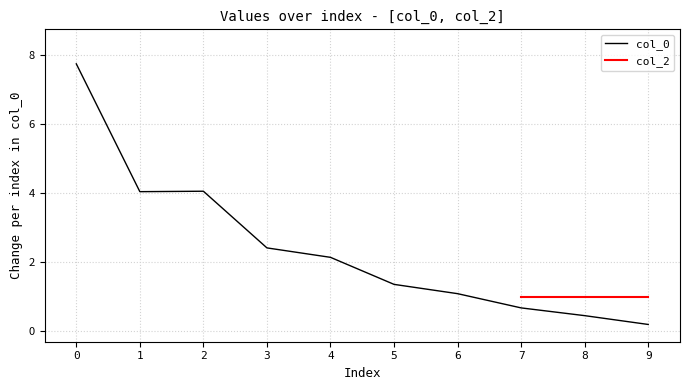

The col_0 series shows 1.2 at 2. True or false?

False